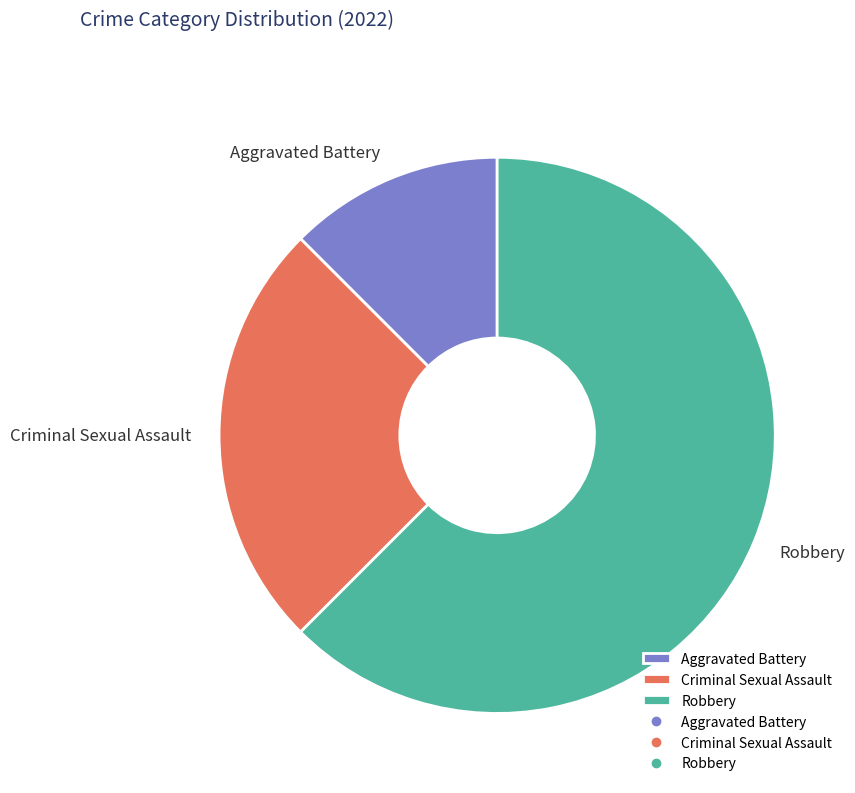

Between Criminal Sexual Assault and Robbery, which is larger?

Robbery